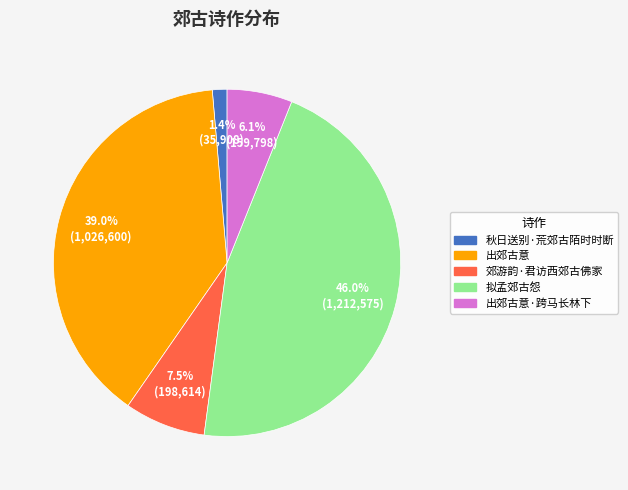

Count the number of slices in the pie.

5